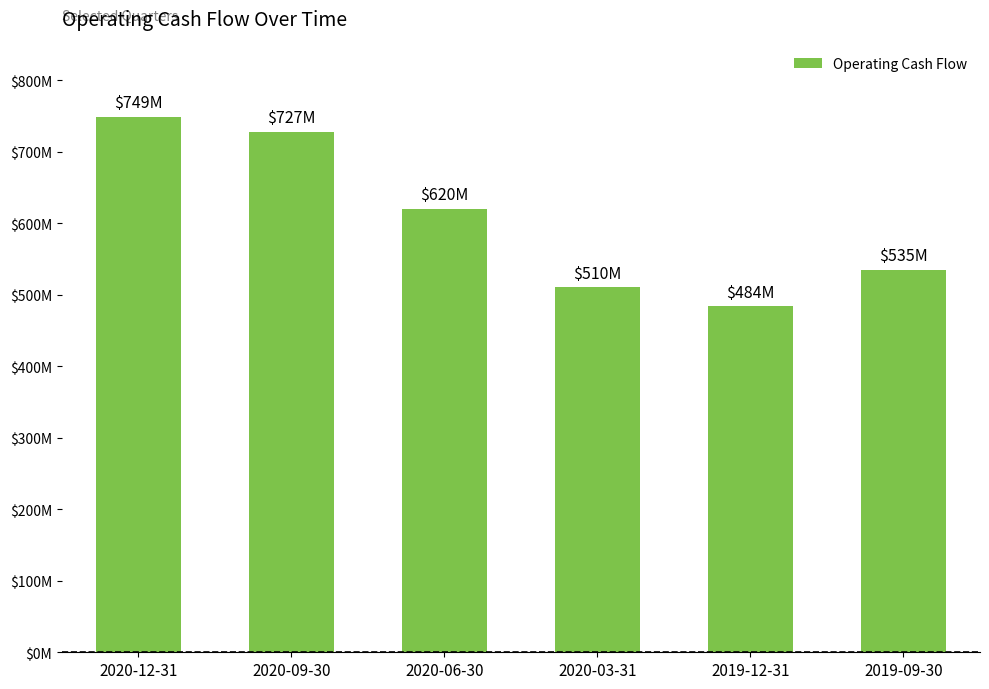

List the labels in order of value, largest first.

2020-12-31, 2020-09-30, 2020-06-30, 2019-09-30, 2020-03-31, 2019-12-31